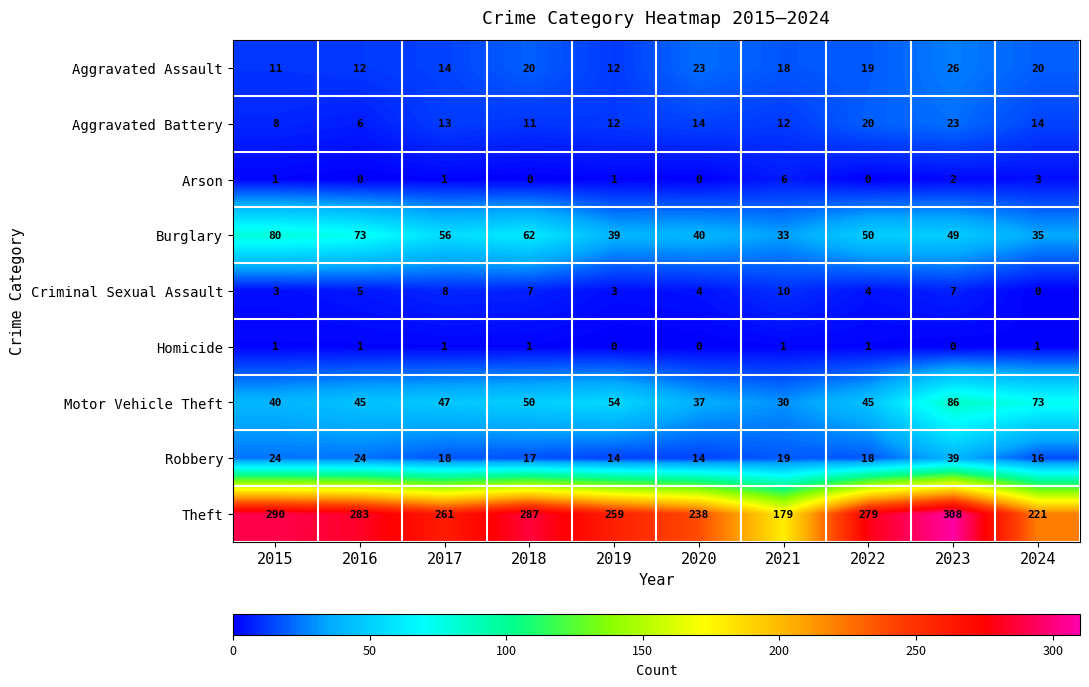

Which series has the widest spread of values?

Theft